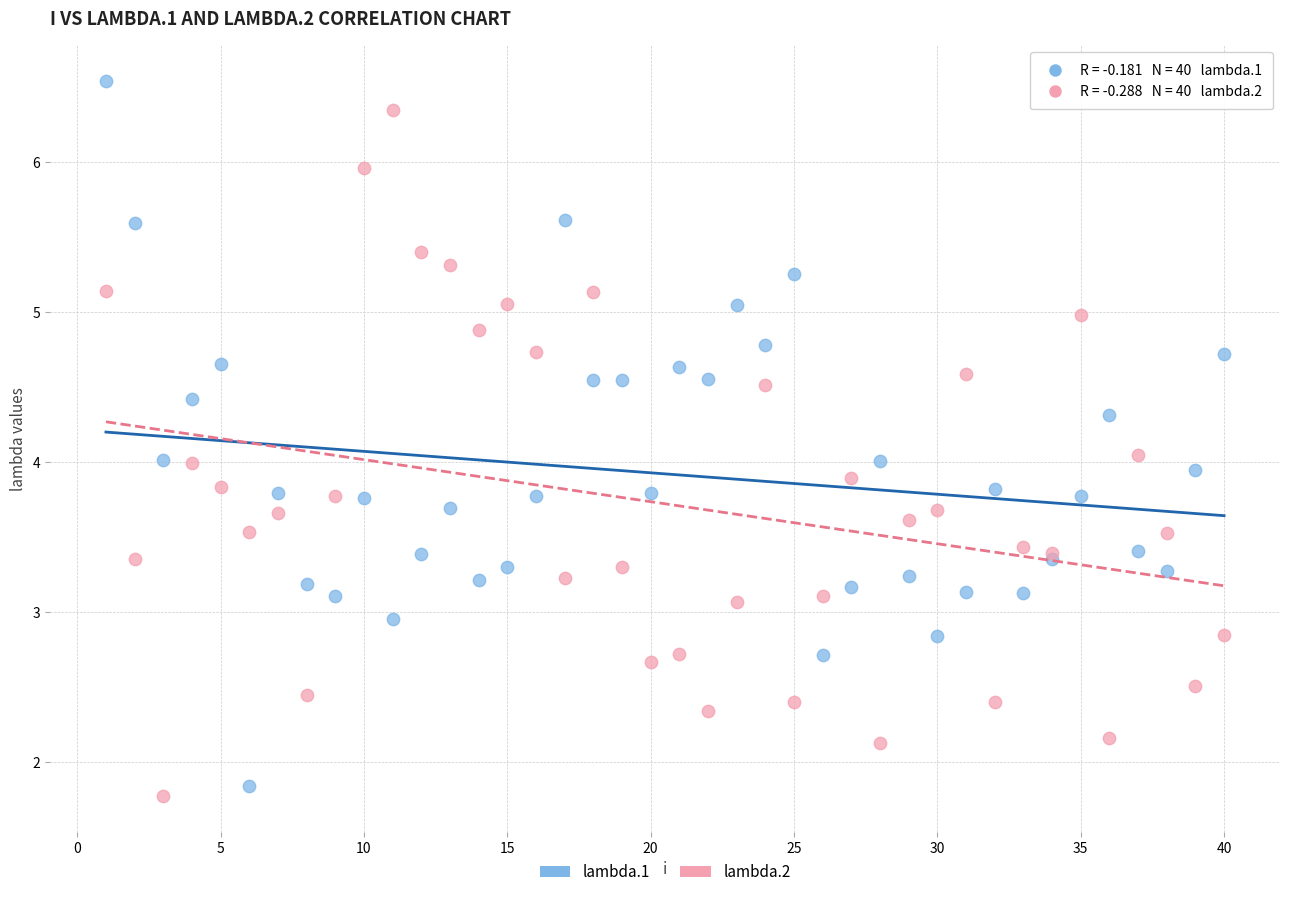

What is the X range (max minus min) for the scatter plot?

39.0